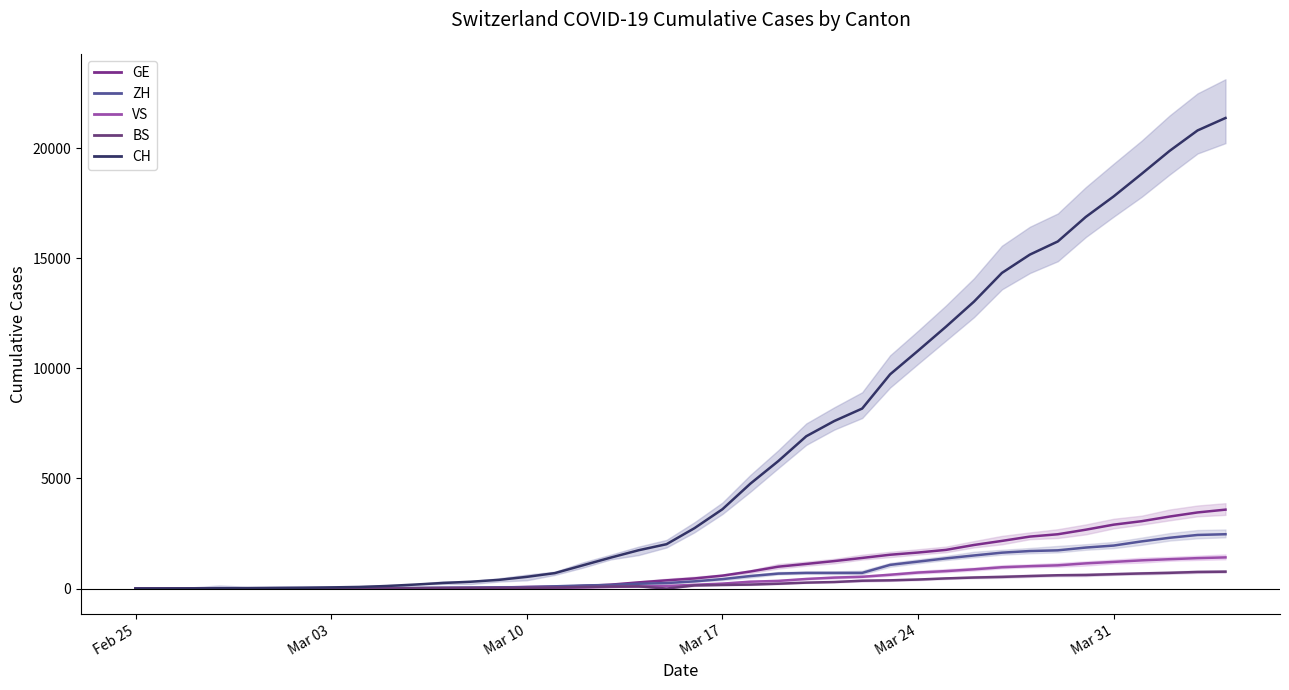

How many data points does each series have?

40